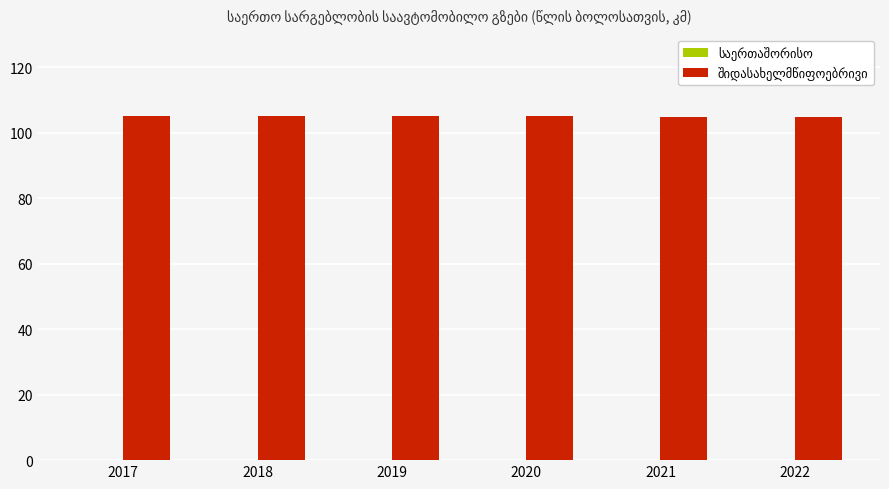

What is the value of the 3rd bar from the left?

105.2